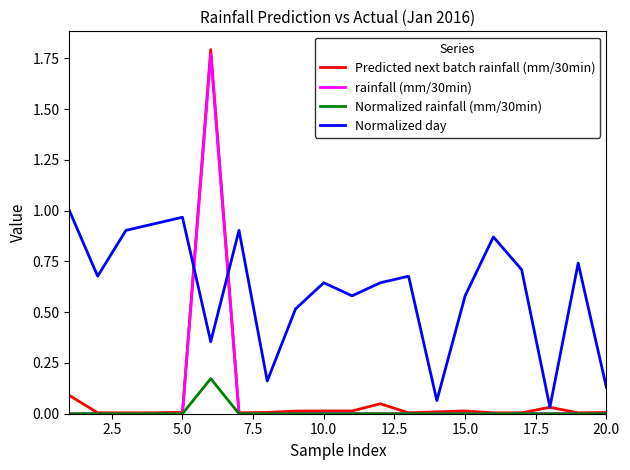

Which series has the largest range (max minus min)?

Predicted next batch rainfall (mm/30min)